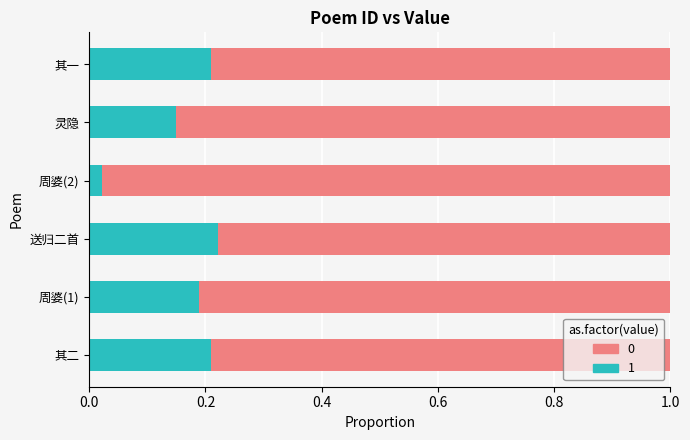

How many series are shown in this chart?

2